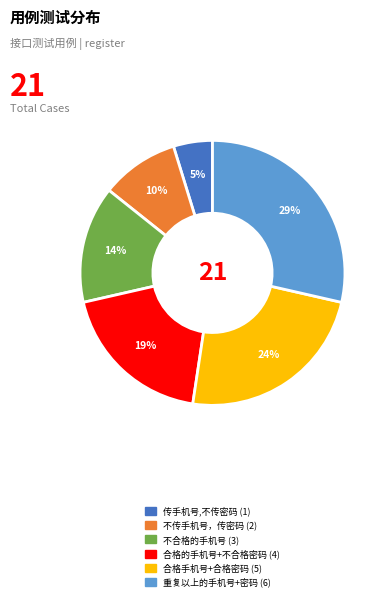

Which slice is the largest?

重复以上的手机号+密码